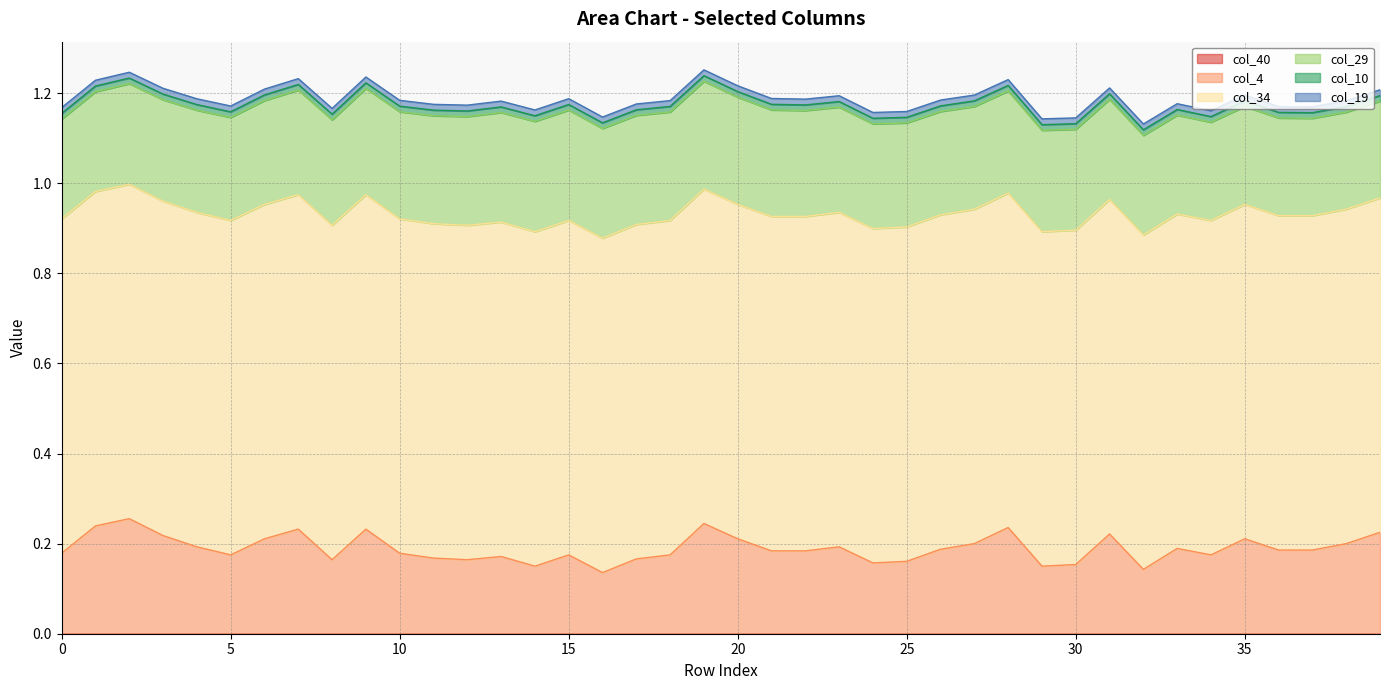

Which series has the largest range (max minus min)?

col_4